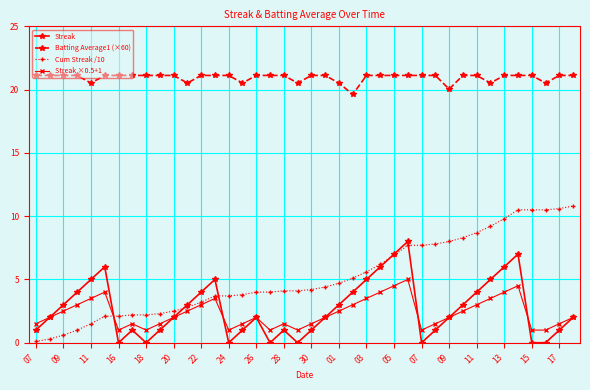

What are all the series names shown in the legend?

Streak, Batting Average1 (×60), Cum Streak /10, Streak ×0.5+1